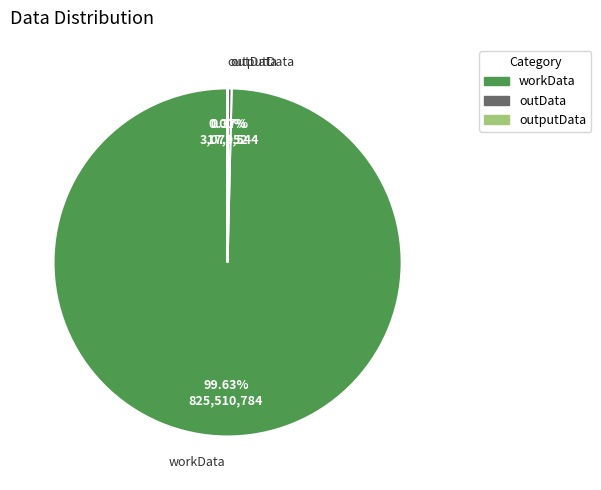

Do workData and outData together represent more than half of the pie?

Yes